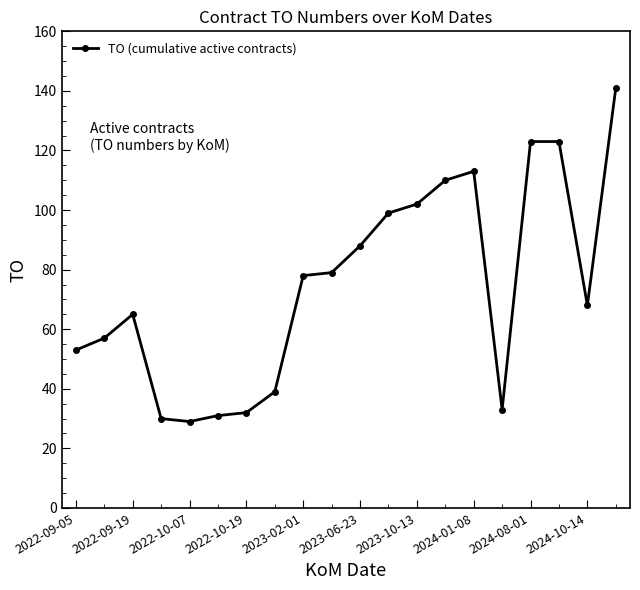

How many lines are shown in the chart?

1